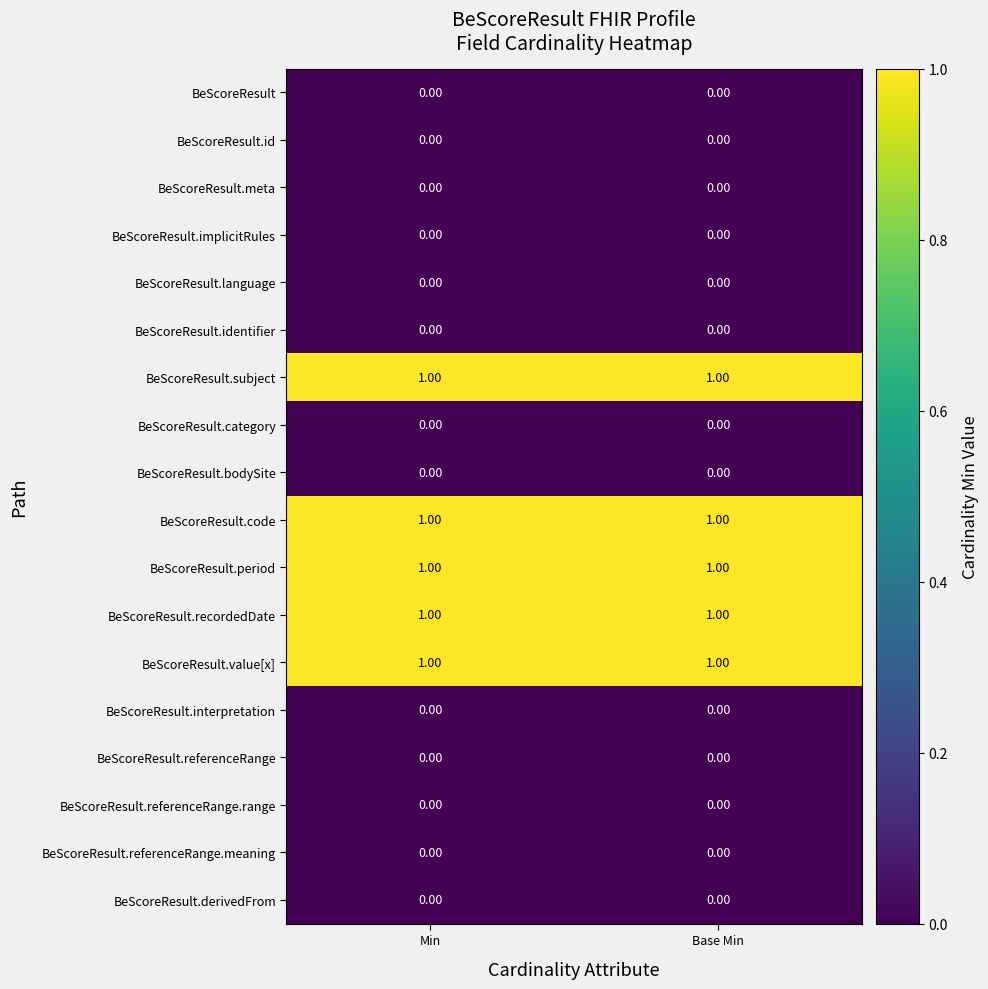

What is the total value across all series at Min?

5